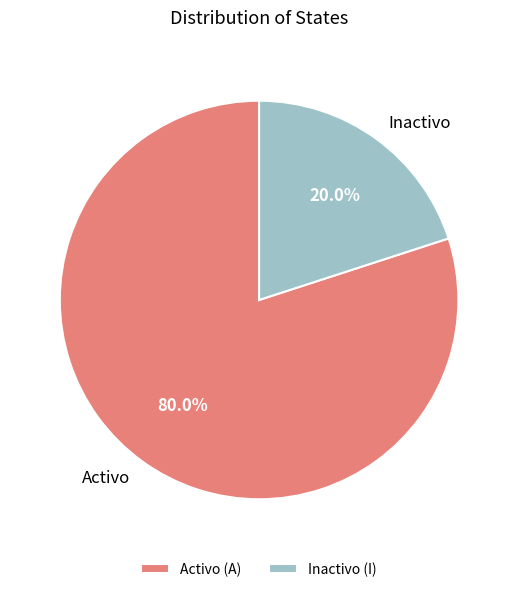

Does Inactivo account for over 50% of the chart?

No